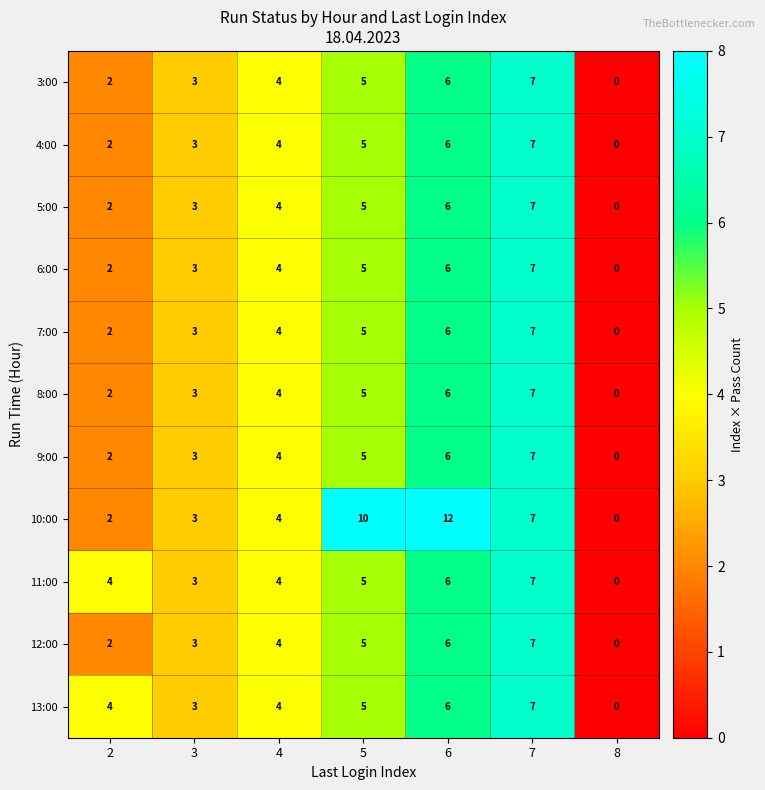

Rank the categories by 12:00 value from lowest to highest.

8, 2, 3, 4, 5, 6, 7